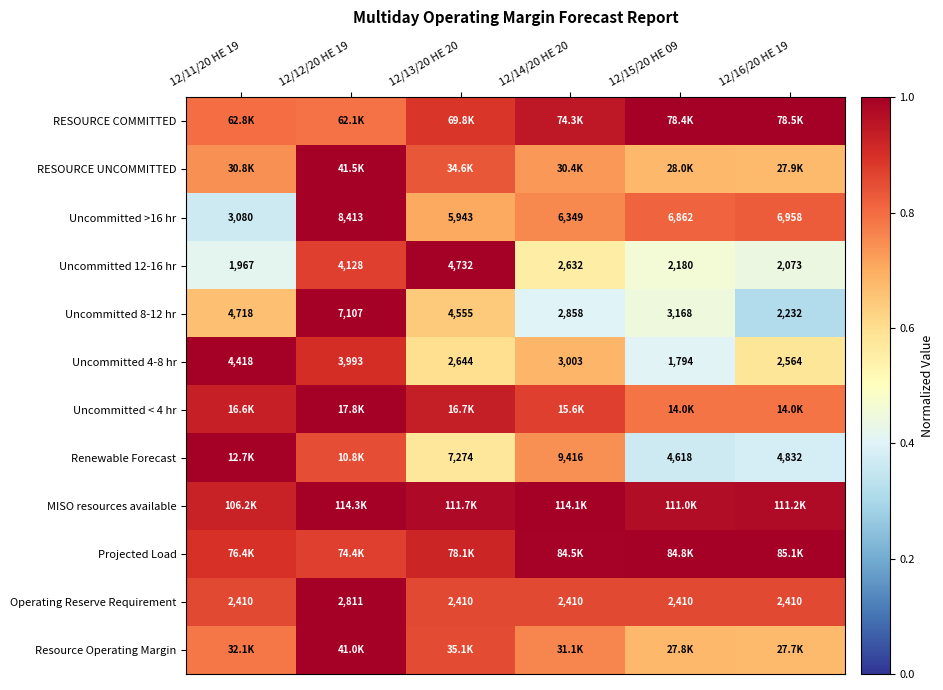

Is it true that Uncommitted 12-16 hr equals 0.6 at 12/14/20 HE 20?

True